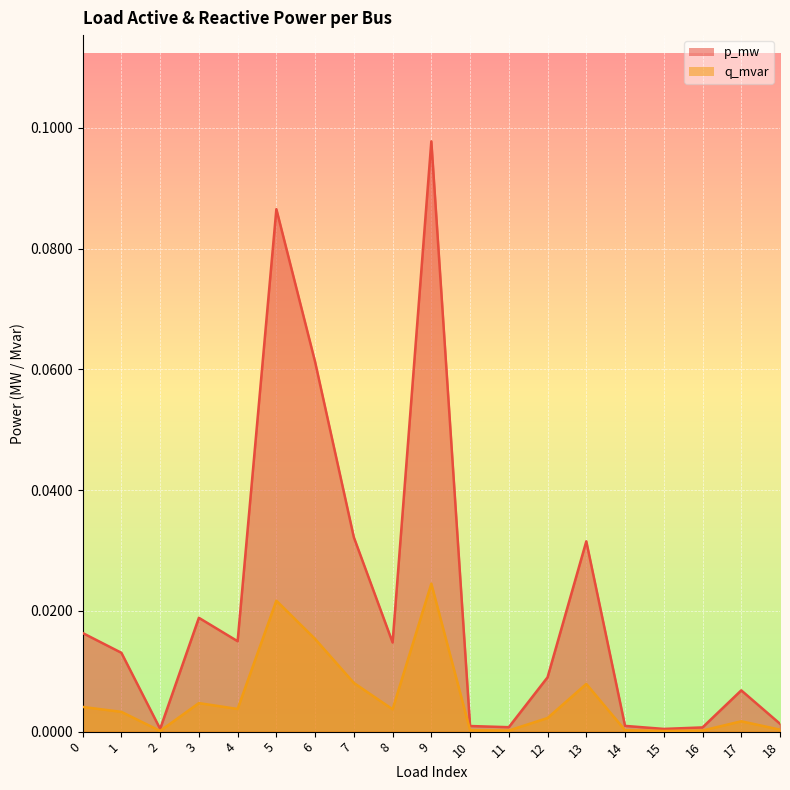

Which series has the largest range (max minus min)?

p_mw